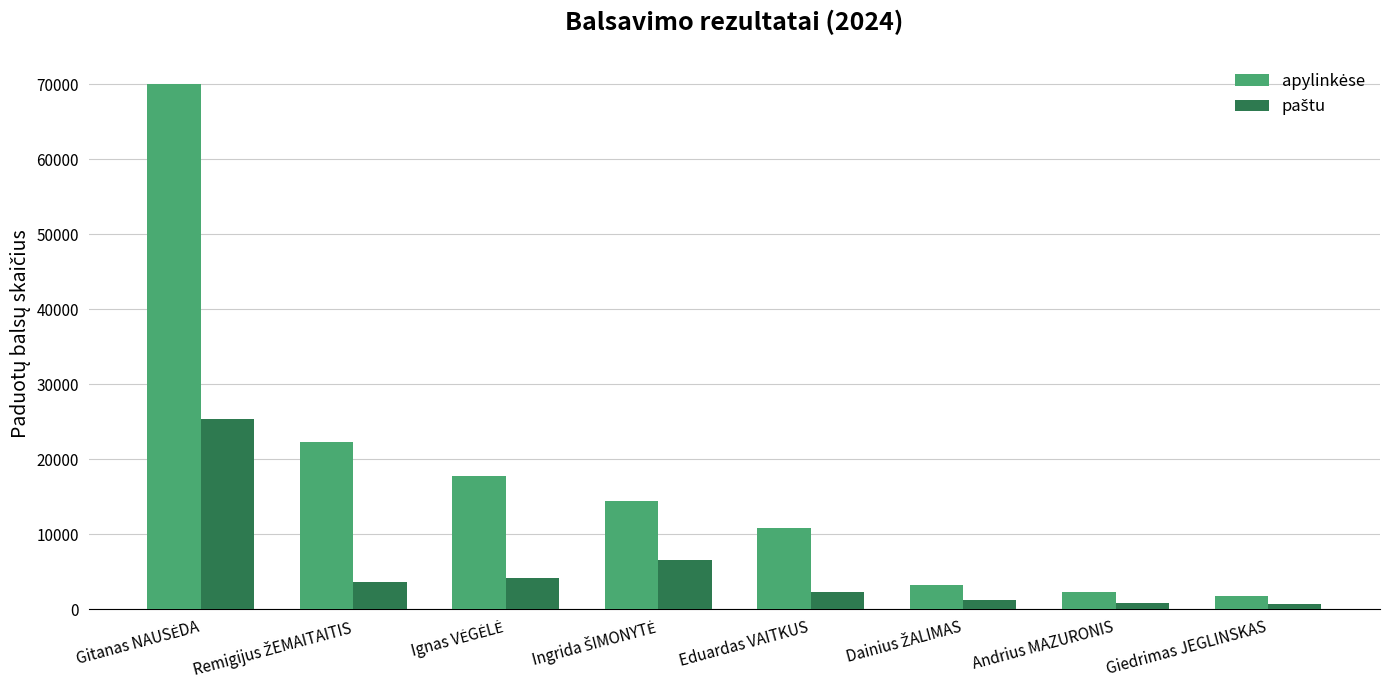

What is the greatest value displayed?

70008